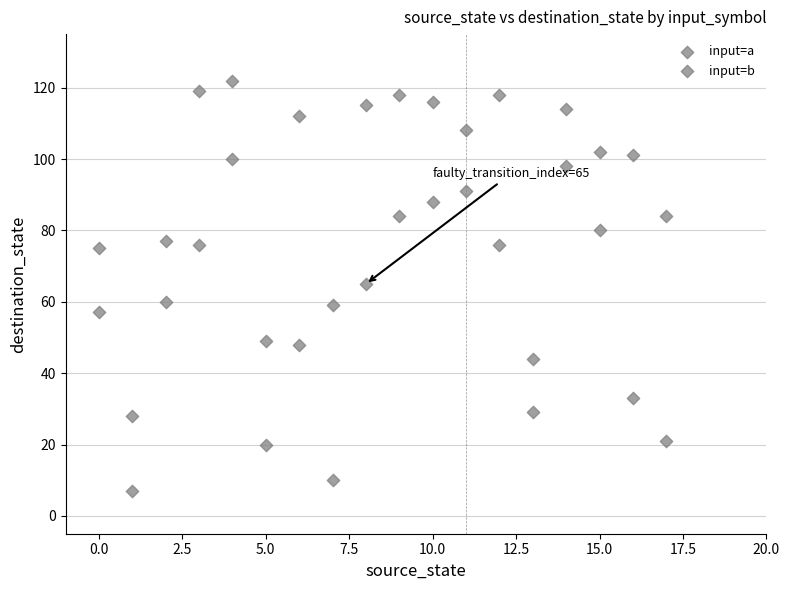

Count the number of points in this scatter plot.

36